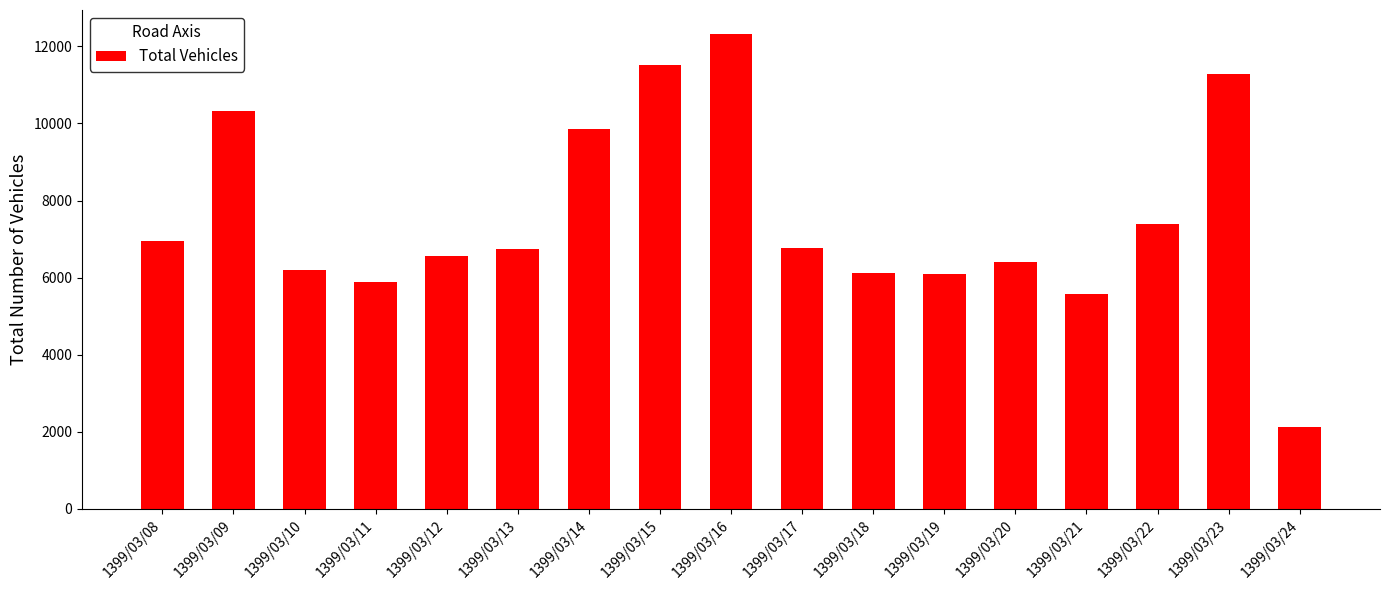

Which category has the lowest value across all series?

1399/03/24